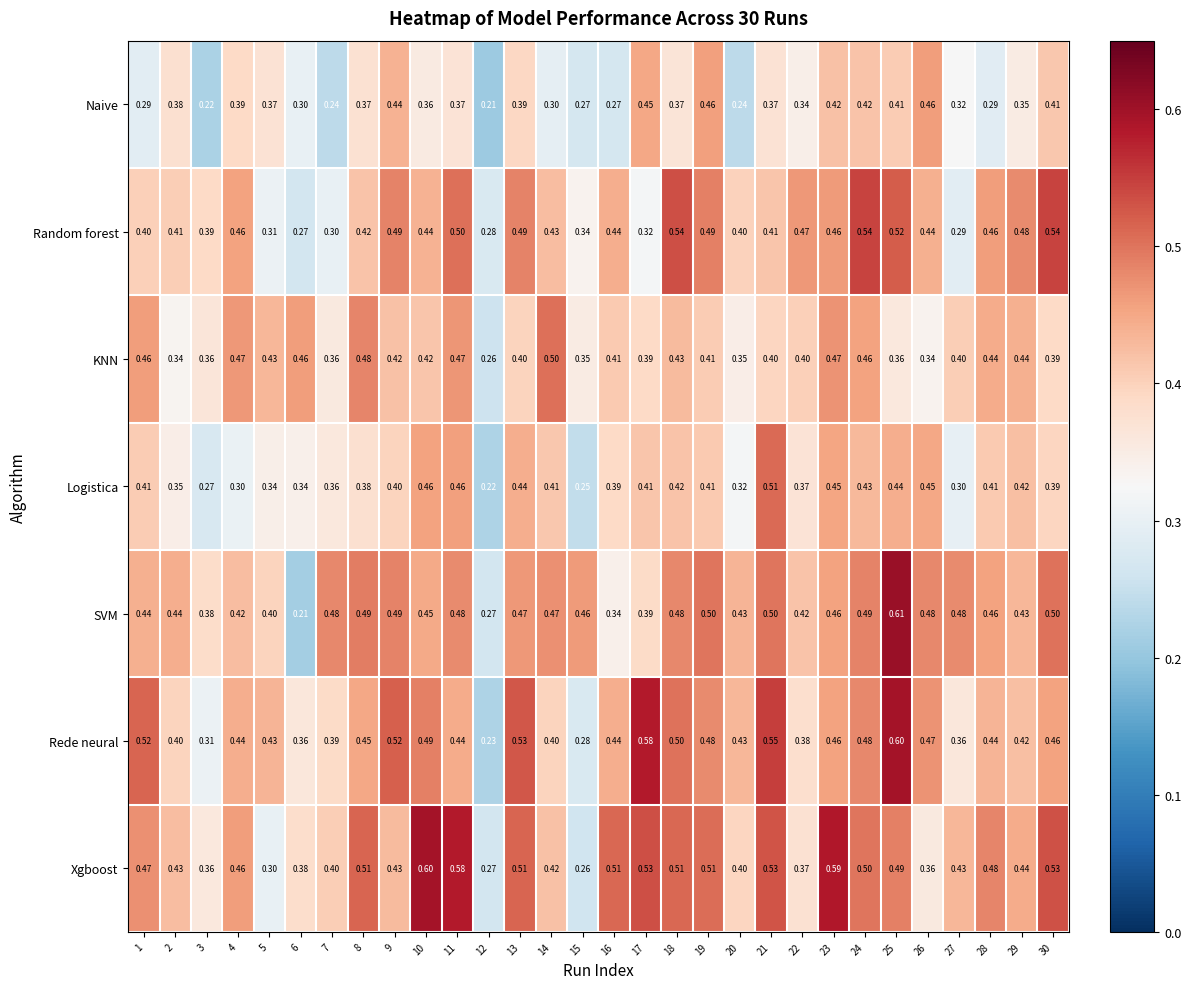

Rank the series at 24 from lowest to highest value.

Naive, Logistica, KNN, Rede neural, SVM, Xgboost, Random forest